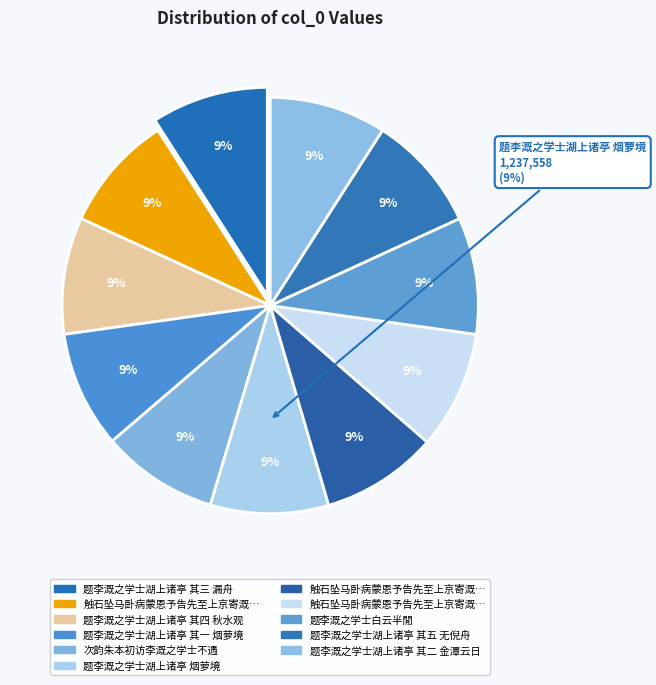

How many slices are in this pie chart?

11